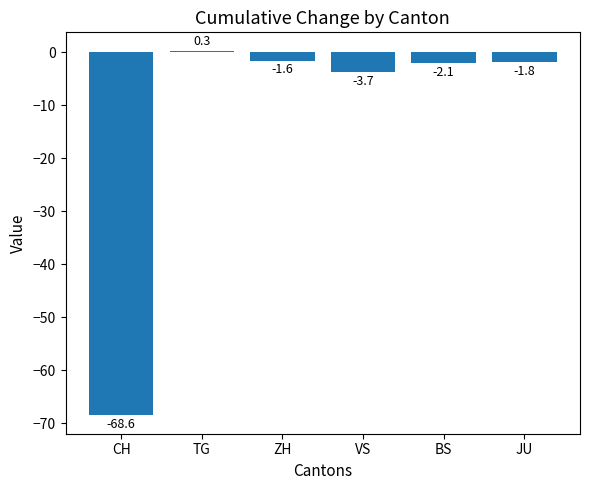

How many negative values are there?

5